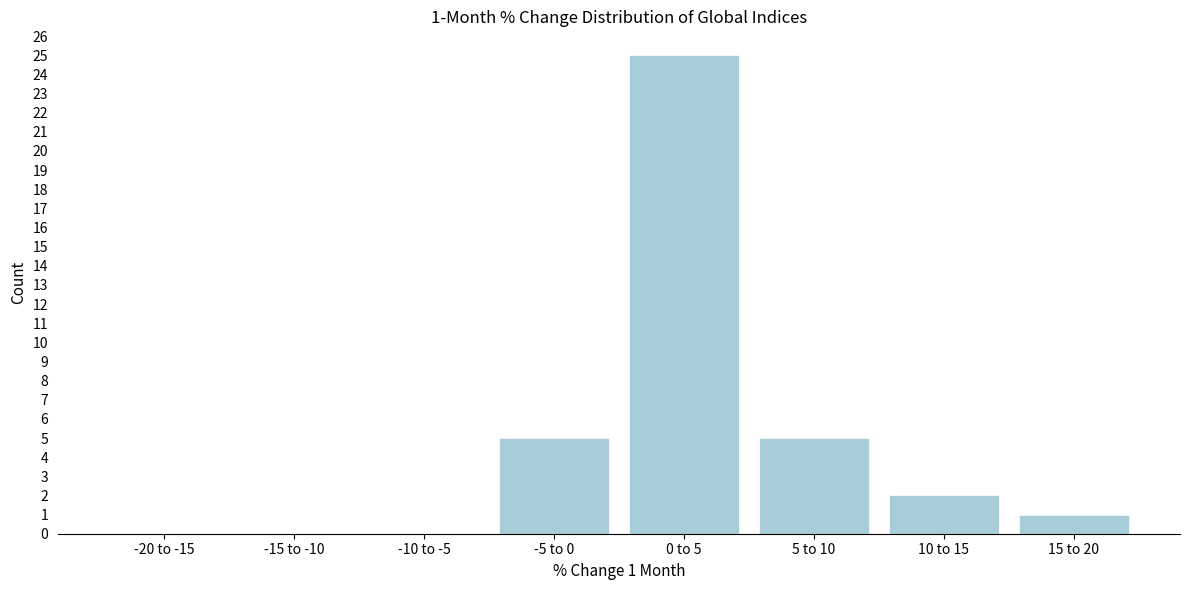

Reading left to right, transcribe all the data shown in this chart.

-20 to -15=0	-15 to -10=0	-10 to -5=0	-5 to 0=5	0 to 5=25	5 to 10=5	10 to 15=2	15 to 20=1